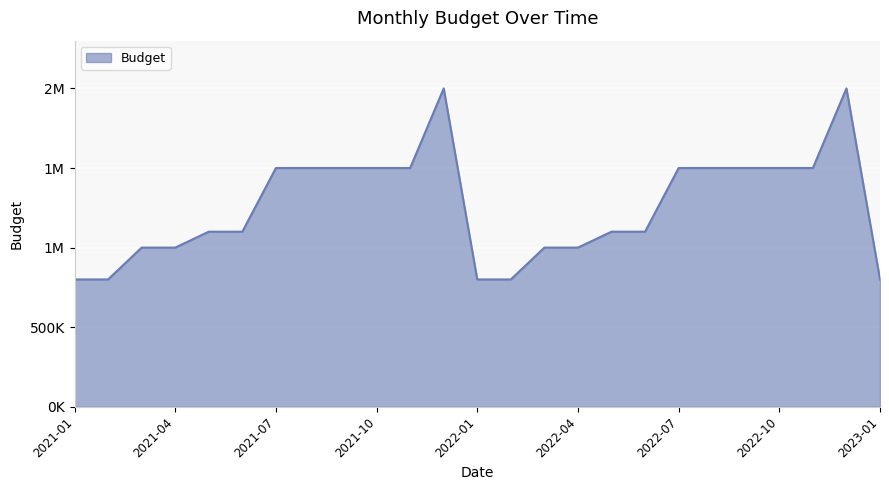

Does the chart display data point markers on the line(s)?

No